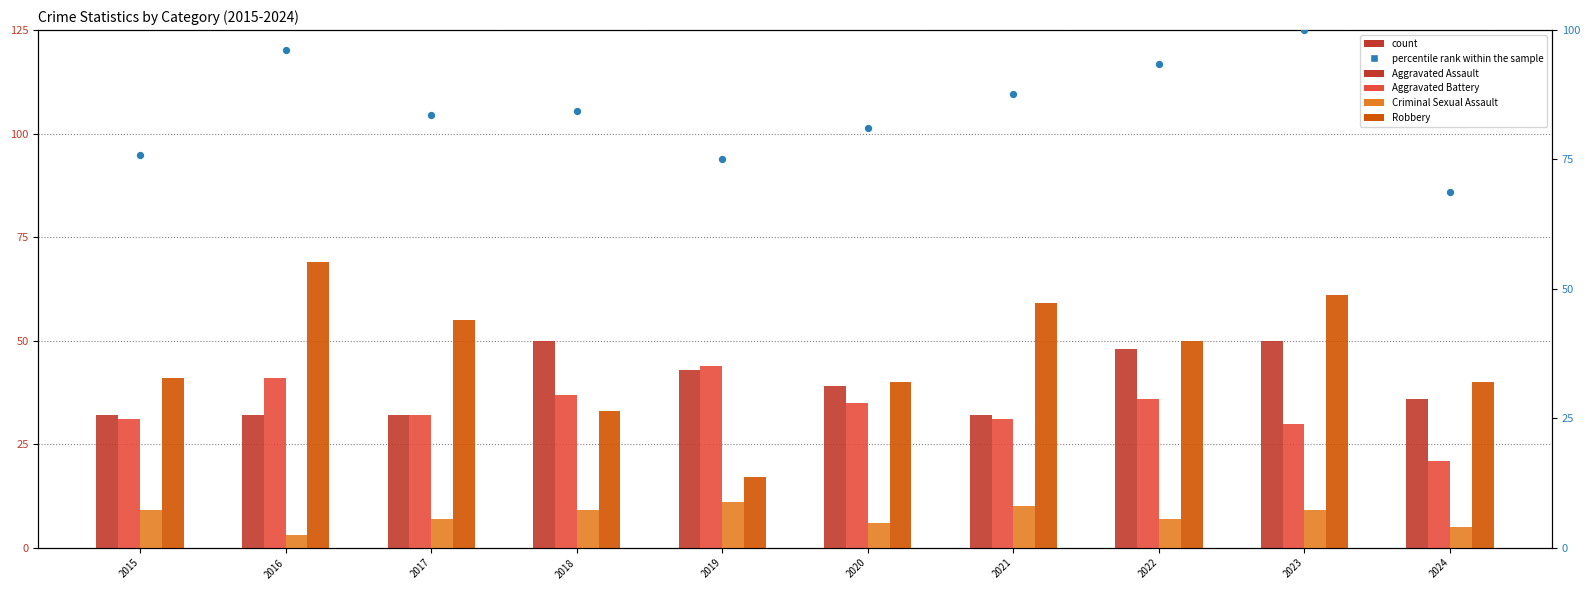

What are all the series names shown in the legend?

Aggravated Assault, Aggravated Battery, Criminal Sexual Assault, Robbery, percentile rank within the sample